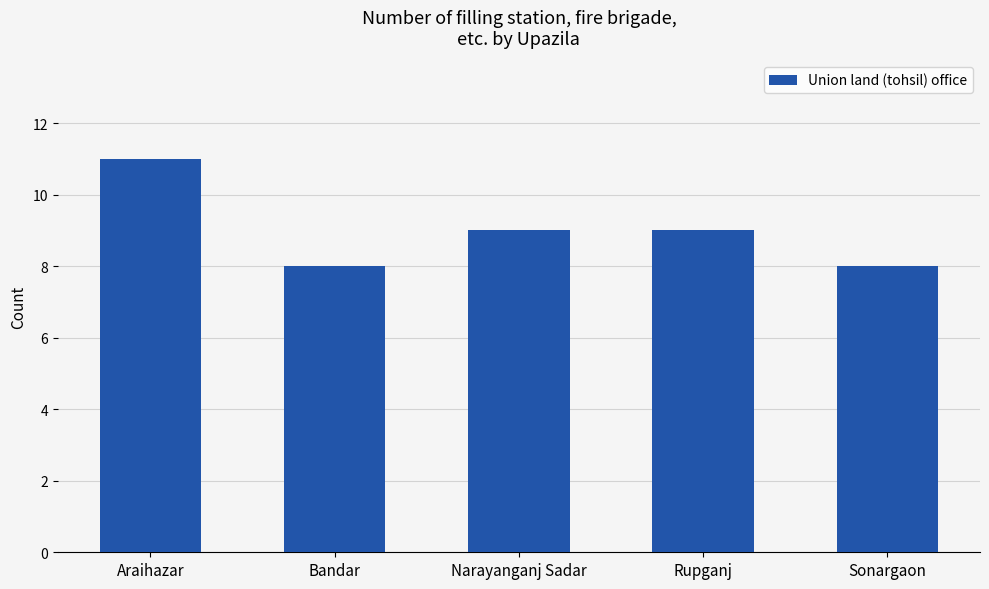

What is the change in value from Araihazar to Narayanganj Sadar?

-2